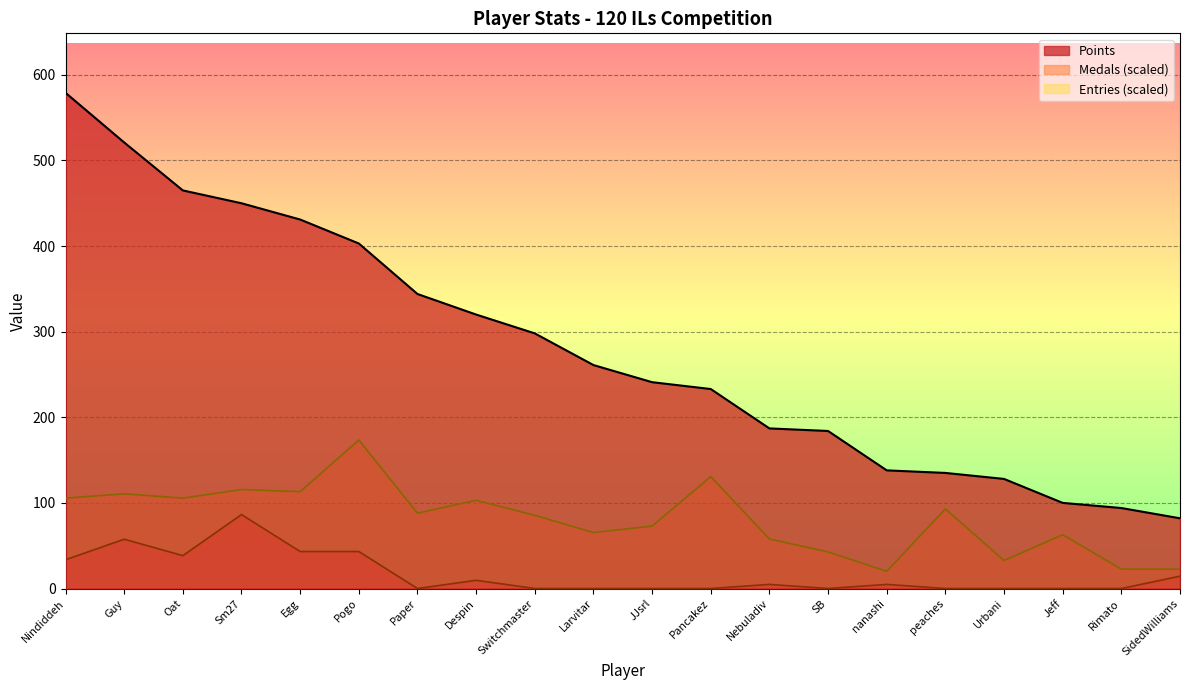

How many data points does each series have?

20